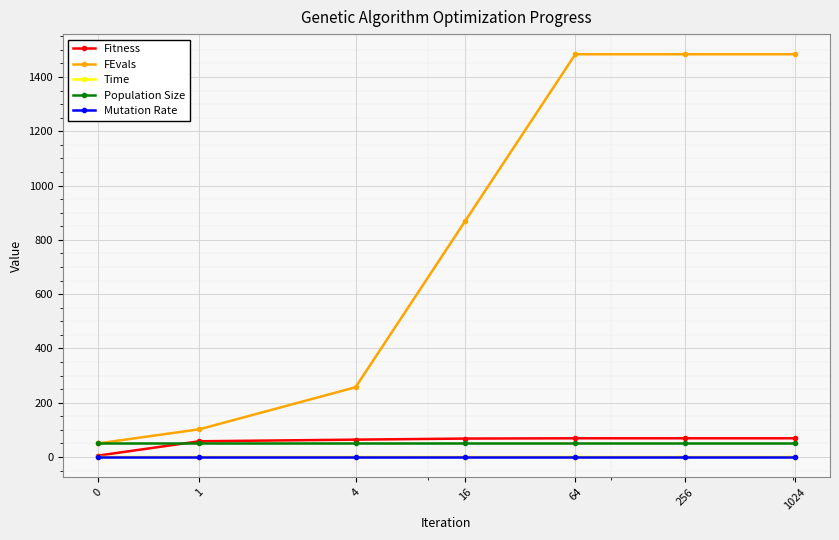

At how many categories does at least one series exceed 1107?

3